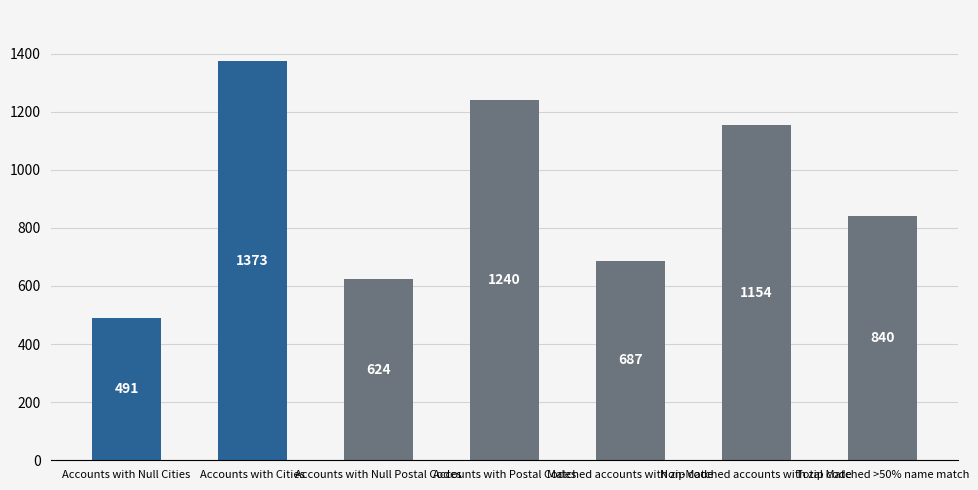

What is the ratio of the value at Accounts with Postal Codes to the value at Non-Matched accounts with zip code?

1.1